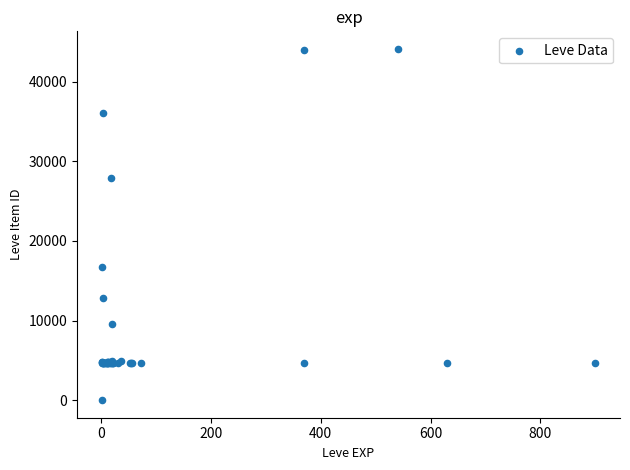

What Y value in the scatter plot is closest to 22050?

16734